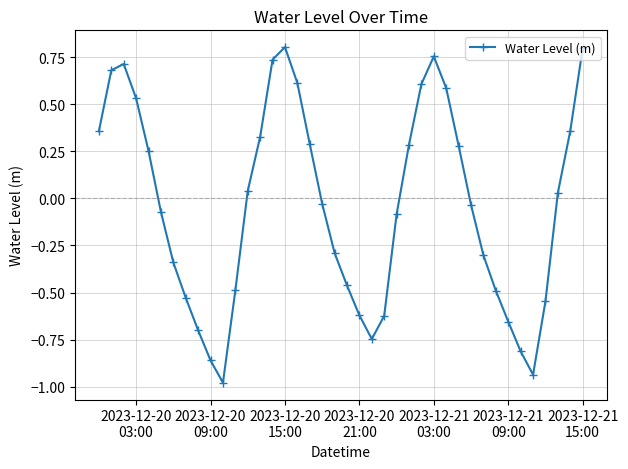

True or false: there are more than 1 points higher than both neighbors.

True